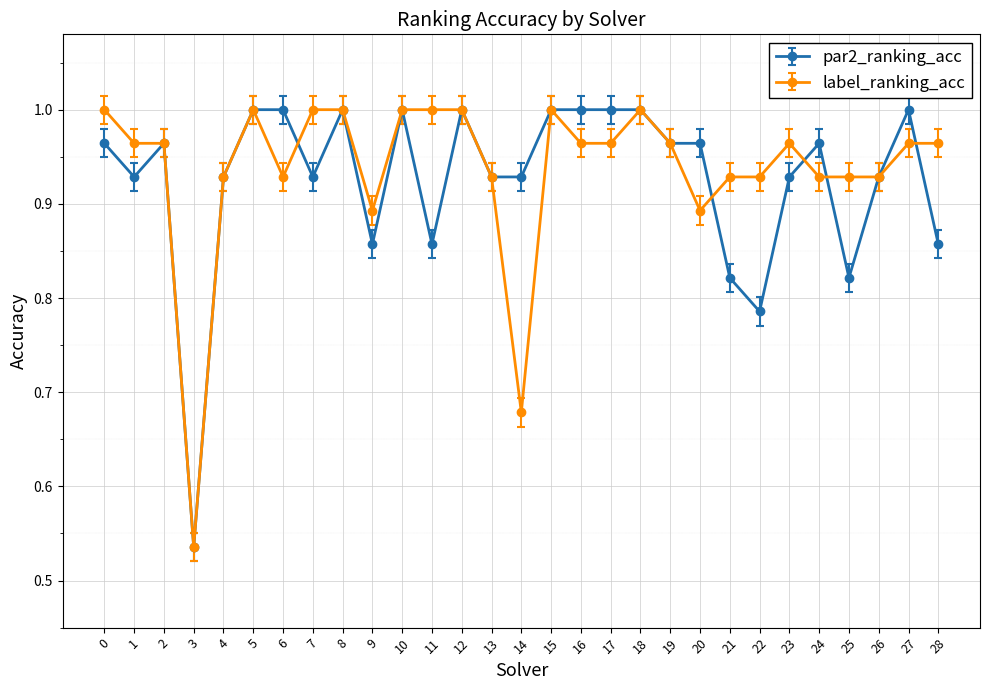

Does the chart display data point markers on the line(s)?

Yes